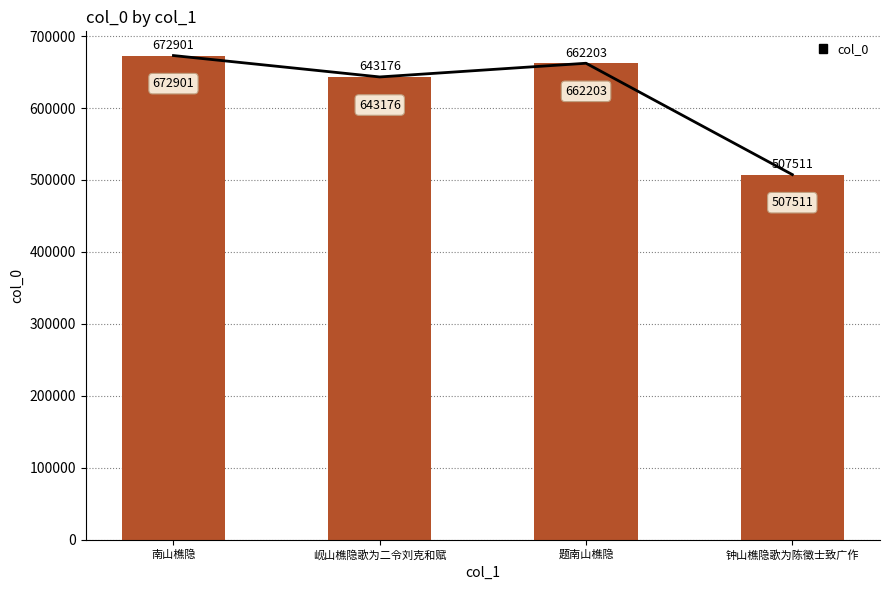

Is it true that the value at 南山樵隐 is 672901?

True